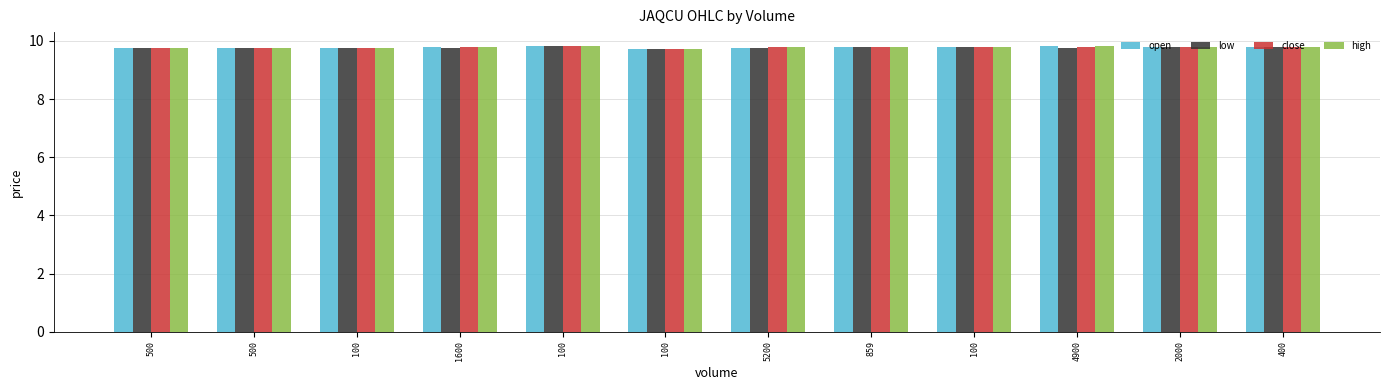

Count the number of categories in the chart.

12